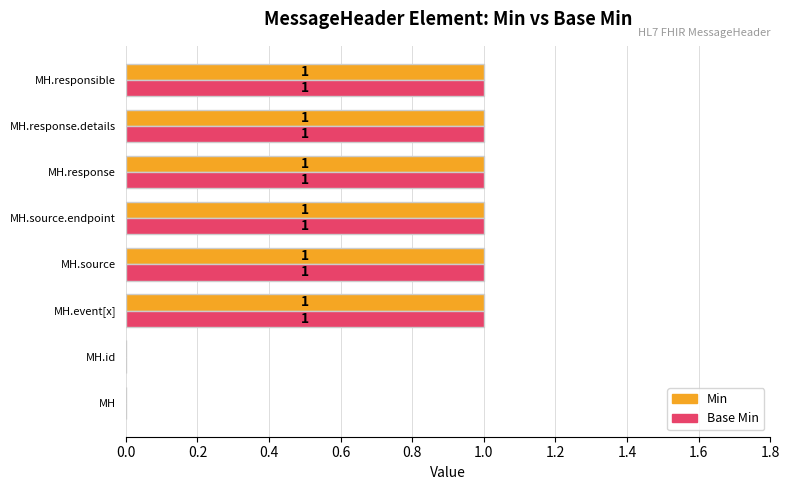

What is the maximum value shown in the chart?

1